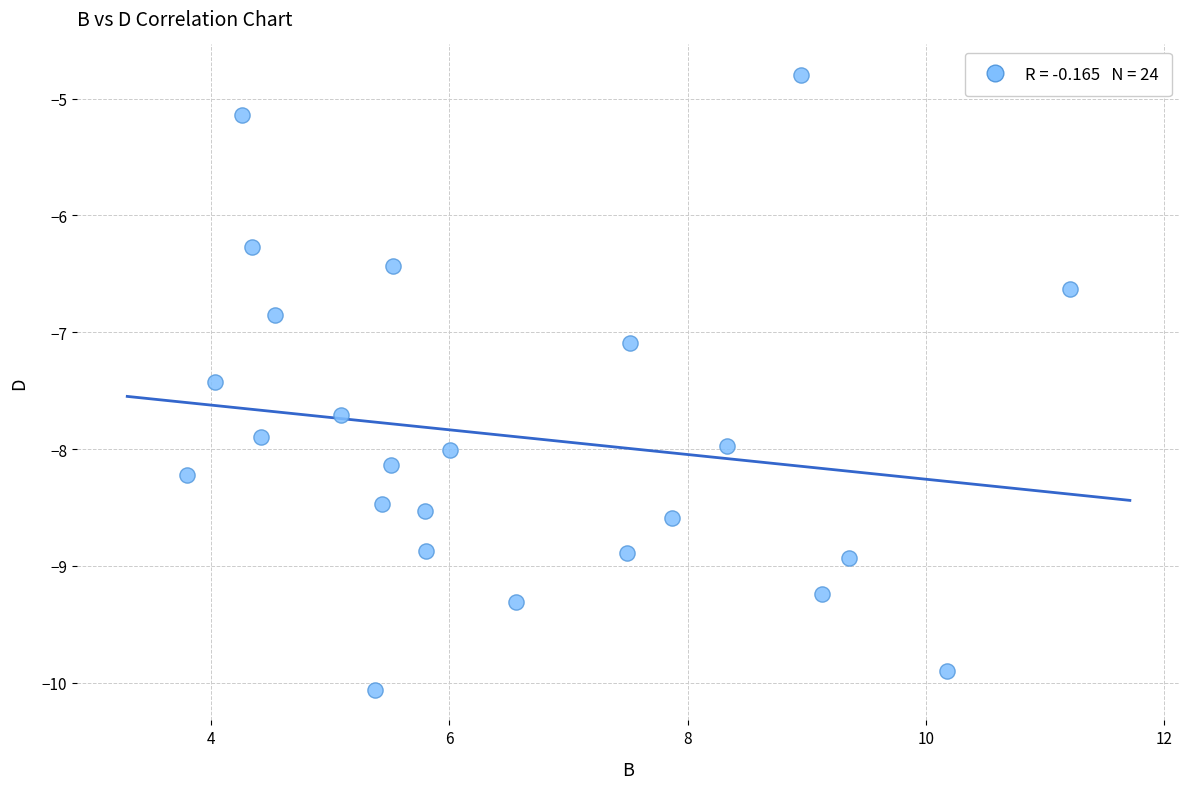

What is the range of Y values (max minus min)?

5.3